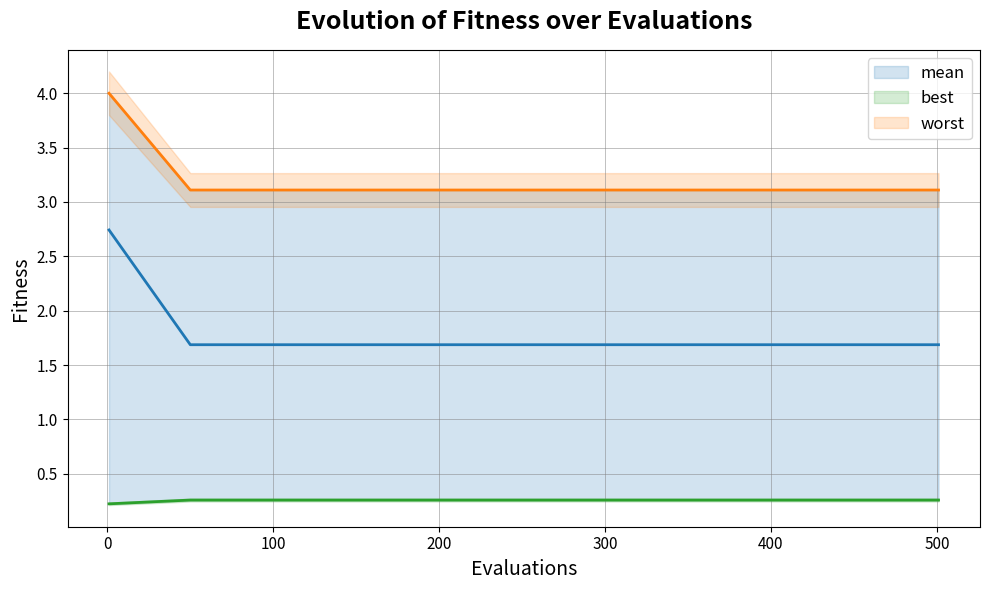

What value does the best series have at 200?

0.3